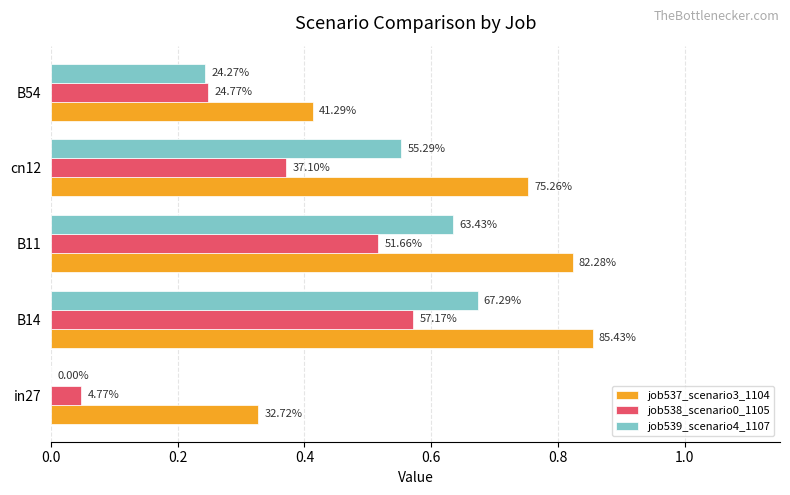

What is the greatest value displayed?

0.9